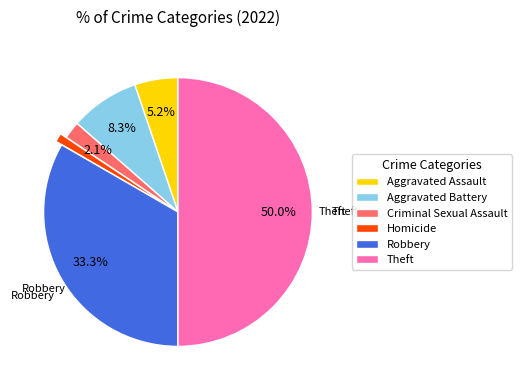

What percentage is NOT represented by Criminal Sexual Assault?

97.9%